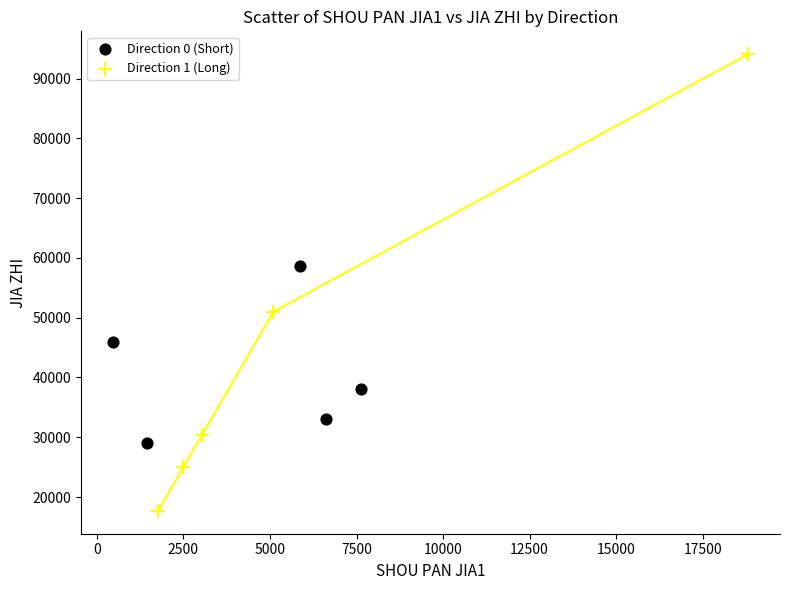

Which series reaches the minimum Y coordinate?

Direction 1 (Long)